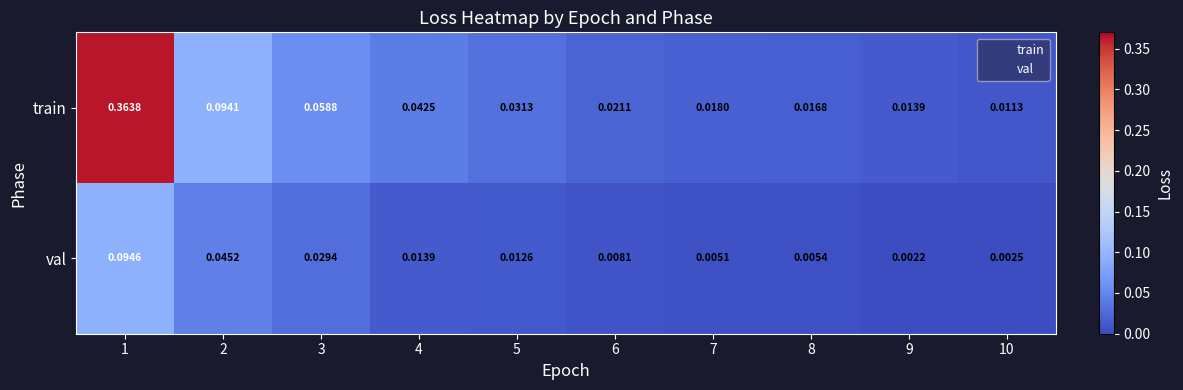

List the series in order of their overall mean, highest first.

train, val